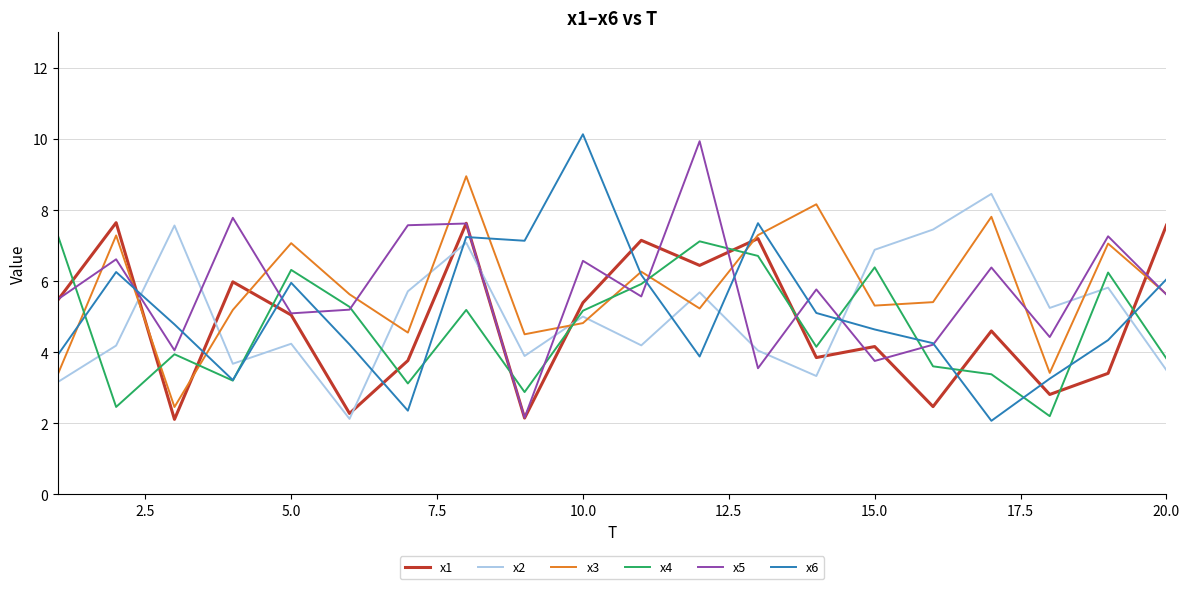

What is the minimum value for x1?

2.1